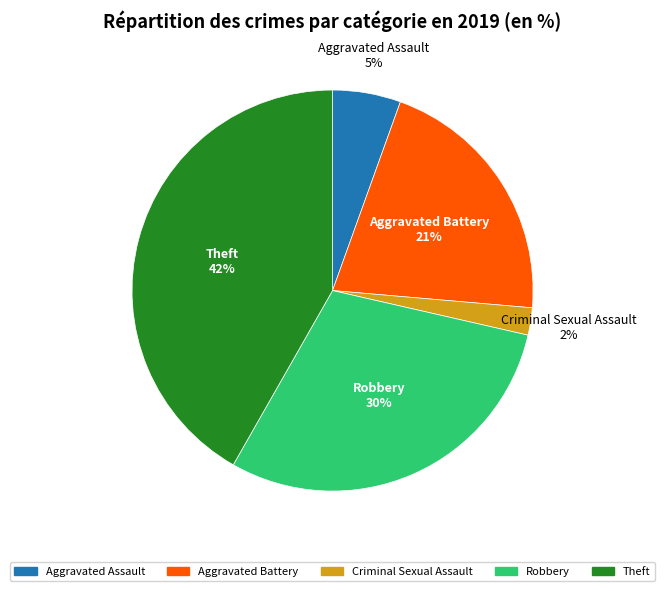

To the nearest percent, what is the difference between the largest and smallest slice percentages?

40%